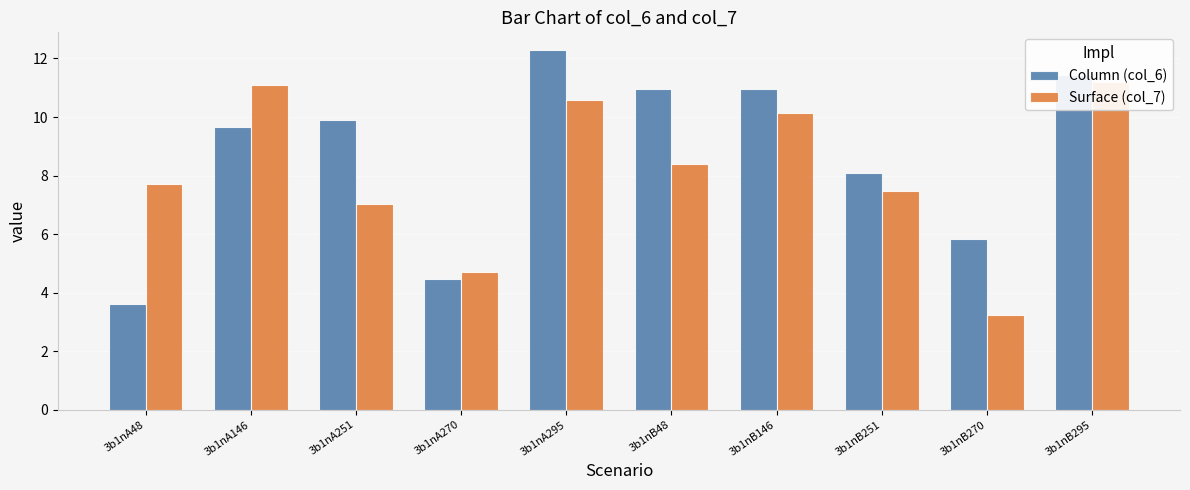

Is the value of Column (col_6) at 3b1nA270 greater than the value of Surface (col_7) at 3b1nB295?

No